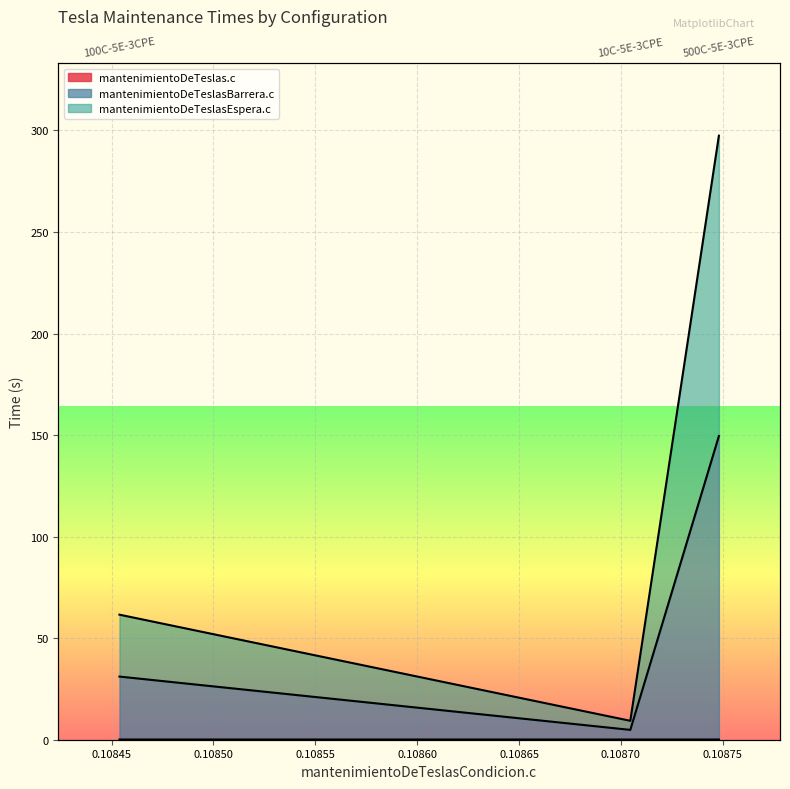

At which category does the chart reach its peak across all series?

0.1087481021881103